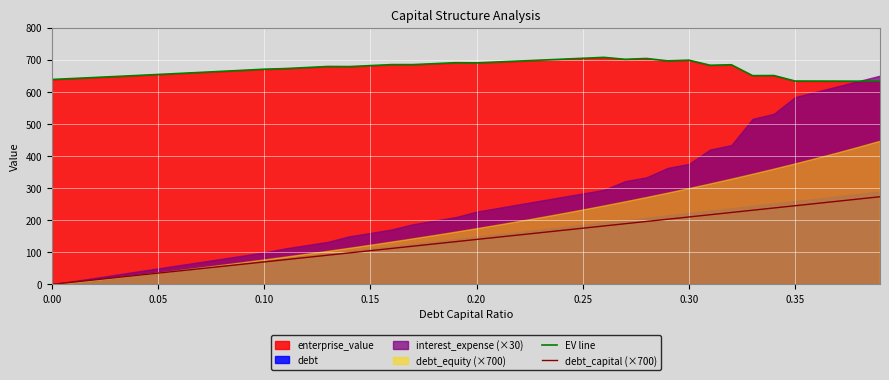

True or false: debt_capital (×700) and EV line cross at least once.

False